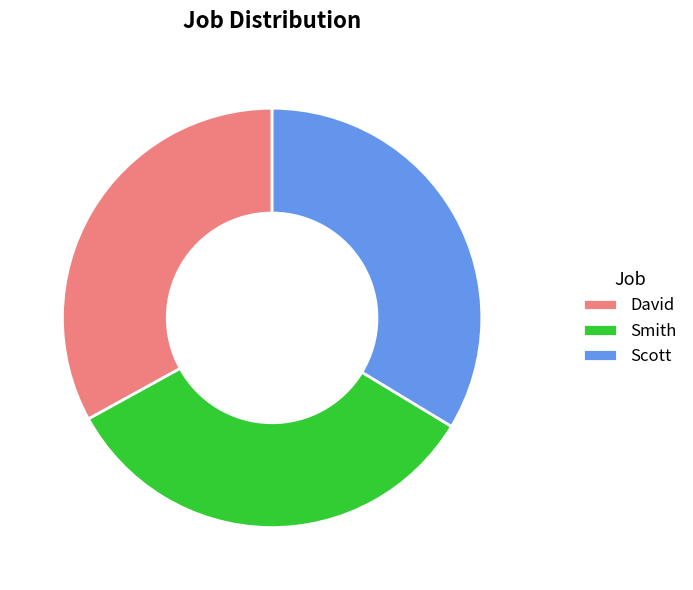

What is the ratio of the value at Smith to the value at David?

1.0